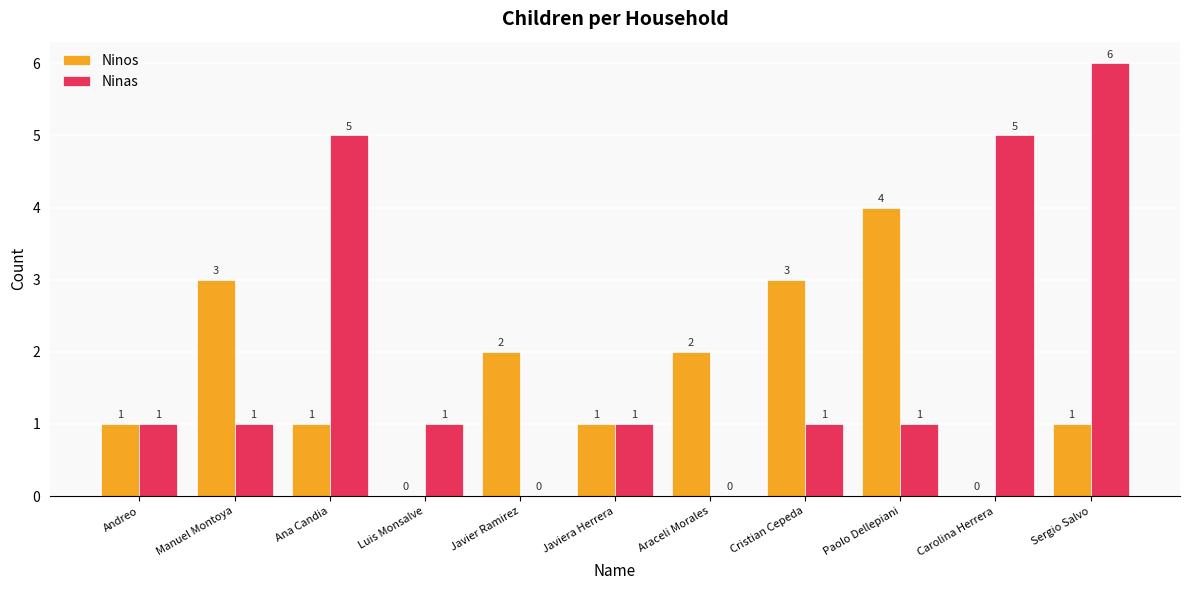

How many Ninos values are between 1 and 3?

8